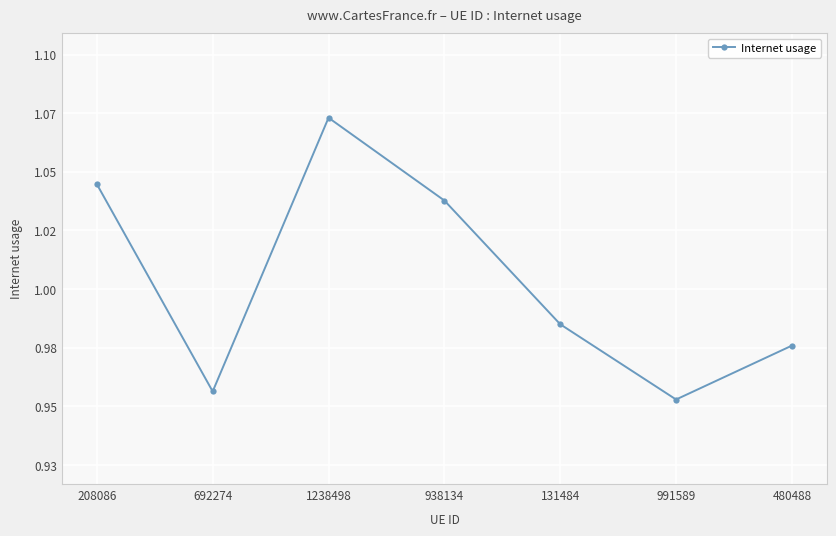

How many values are between 0 and 1?

4